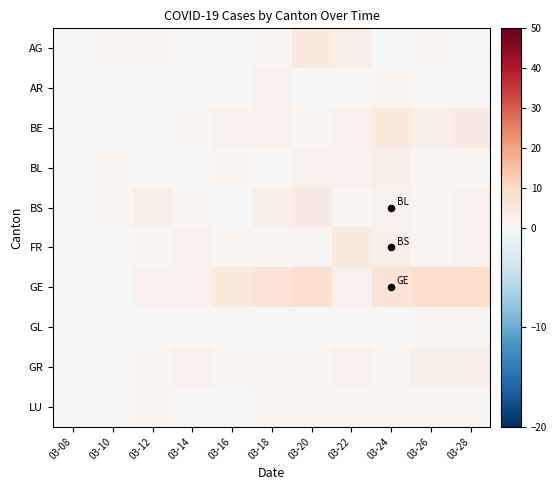

Reading right to left, list all the values displayed in this chart.

AG: 03-28=0	03-26=1	03-24=0	03-22=3	03-20=5	03-18=1	03-16=0	03-14=0	03-12=1	03-10=1	03-08=0
AR: 03-28=0	03-26=0	03-24=1	03-22=0	03-20=0	03-18=2	03-16=0	03-14=0	03-12=0	03-10=0	03-08=0
BE: 03-28=4	03-26=3	03-24=5	03-22=2	03-20=1	03-18=2	03-16=2	03-14=1	03-12=0	03-10=0	03-08=0
BL: 03-28=1	03-26=1	03-24=3	03-22=2	03-20=2	03-18=0	03-16=1	03-14=0	03-12=0	03-10=1	03-08=0
BS: 03-28=2	03-26=1	03-24=2	03-22=1	03-20=4	03-18=3	03-16=0	03-14=1	03-12=3	03-10=1	03-08=0
FR: 03-28=2	03-26=1	03-24=3	03-22=5	03-20=1	03-18=1	03-16=1	03-14=2	03-12=1	03-10=0	03-08=0
GE: 03-28=8	03-26=8	03-24=7	03-22=2	03-20=8	03-18=7	03-16=5	03-14=2	03-12=2	03-10=0	03-08=0
GL: 03-28=1	03-26=1	03-24=0	03-22=0	03-20=0	03-18=0	03-16=0	03-14=0	03-12=0	03-10=0	03-08=0
GR: 03-28=3	03-26=3	03-24=1	03-22=2	03-20=1	03-18=1	03-16=1	03-14=2	03-12=1	03-10=0	03-08=0
LU: 03-28=1	03-26=1	03-24=1	03-22=1	03-20=1	03-18=1	03-16=0	03-14=0	03-12=1	03-10=0	03-08=0